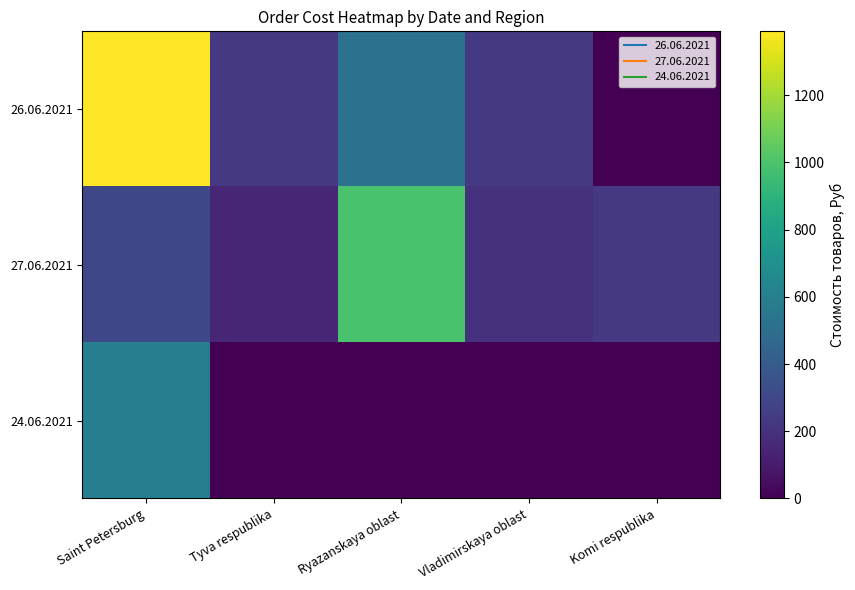

Reading left to right, transcribe all the data shown in this chart.

26.06.2021: Saint Petersburg=1390.0	Tyva respublika=230.0	Ryazanskaya oblast=517.5	Vladimirskaya oblast=230.0	Komi respublika=0.0
27.06.2021: Saint Petersburg=300.0	Tyva respublika=149.0	Ryazanskaya oblast=990.0	Vladimirskaya oblast=200.0	Komi respublika=230.0
24.06.2021: Saint Petersburg=600.0	Tyva respublika=0.0	Ryazanskaya oblast=0.0	Vladimirskaya oblast=0.0	Komi respublika=0.0